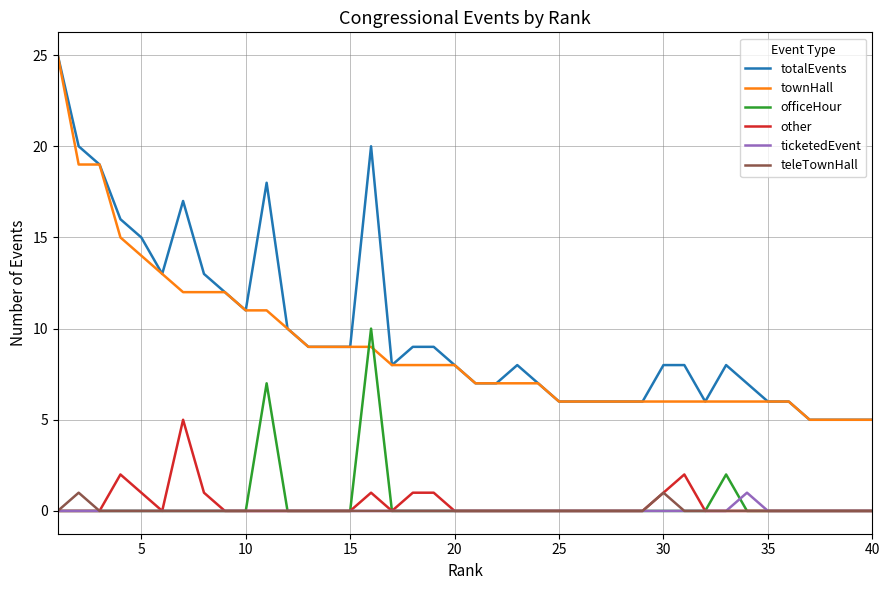

What is the highest value of the totalEvents series?

25